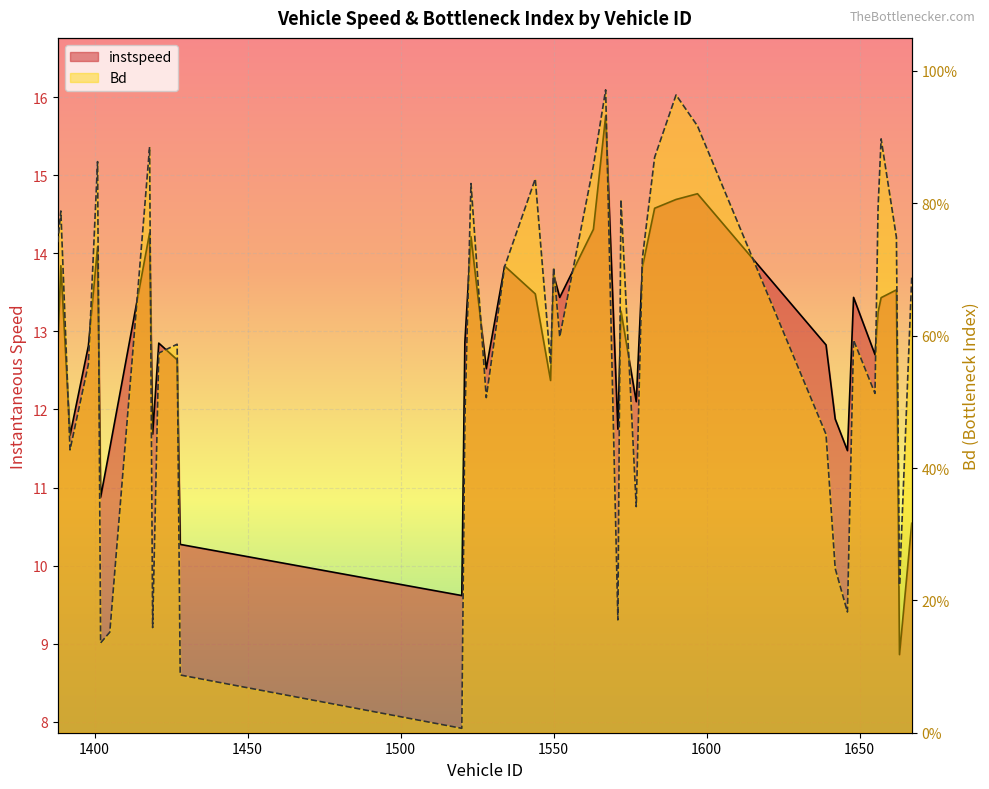

How many lines are shown in the chart?

2